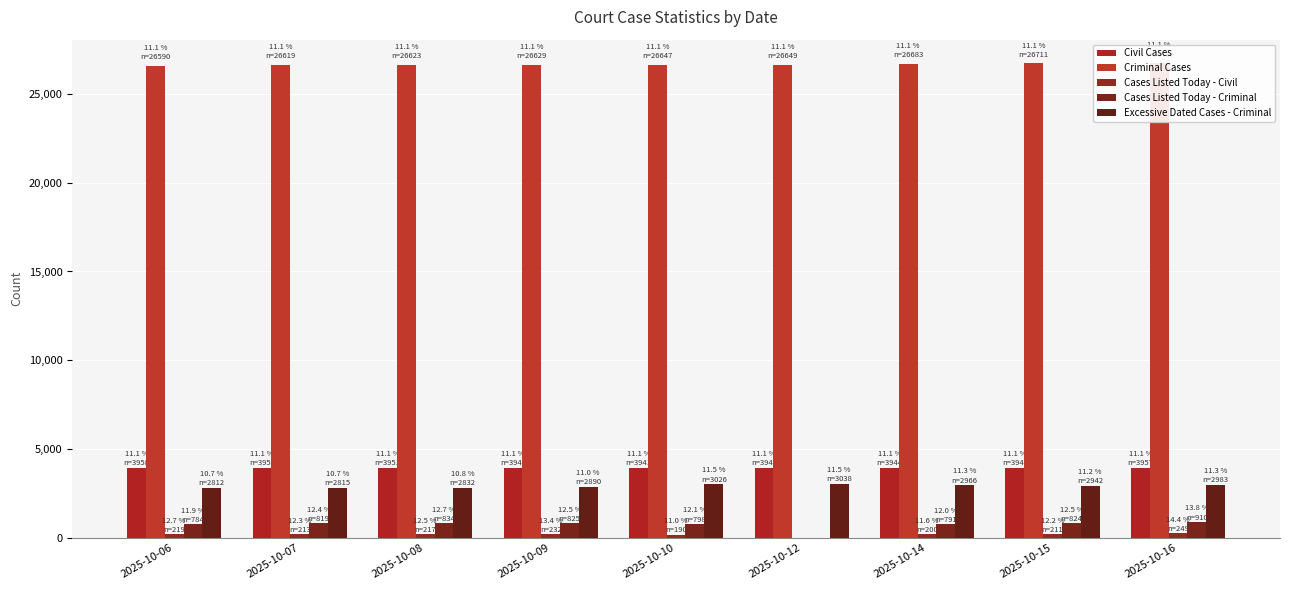

The Criminal Cases series shows 26711 at 2025-10-15. True or false?

True